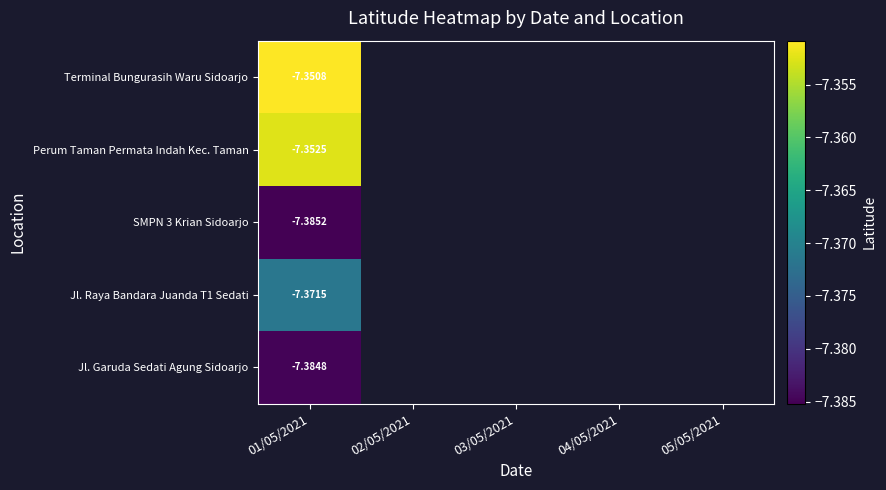

What is the lowest value of the Jl. Garuda Sedati Agung Sidoarjo series?

-7.4